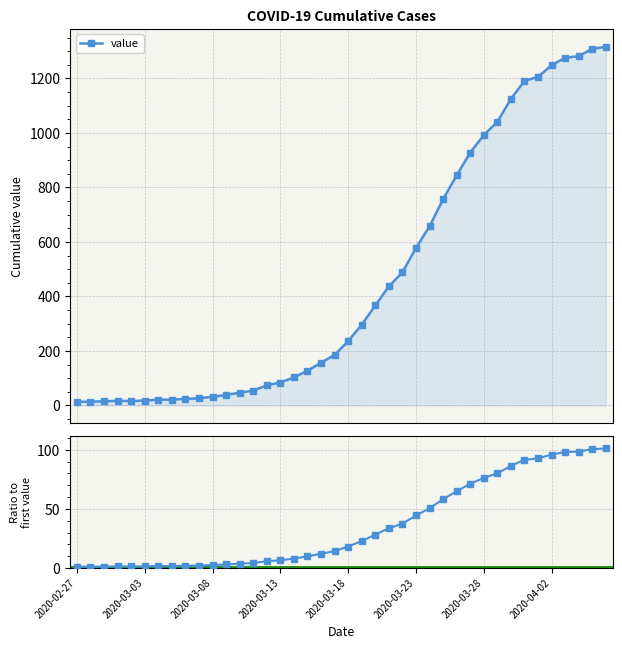

How many data points does each series have?

40